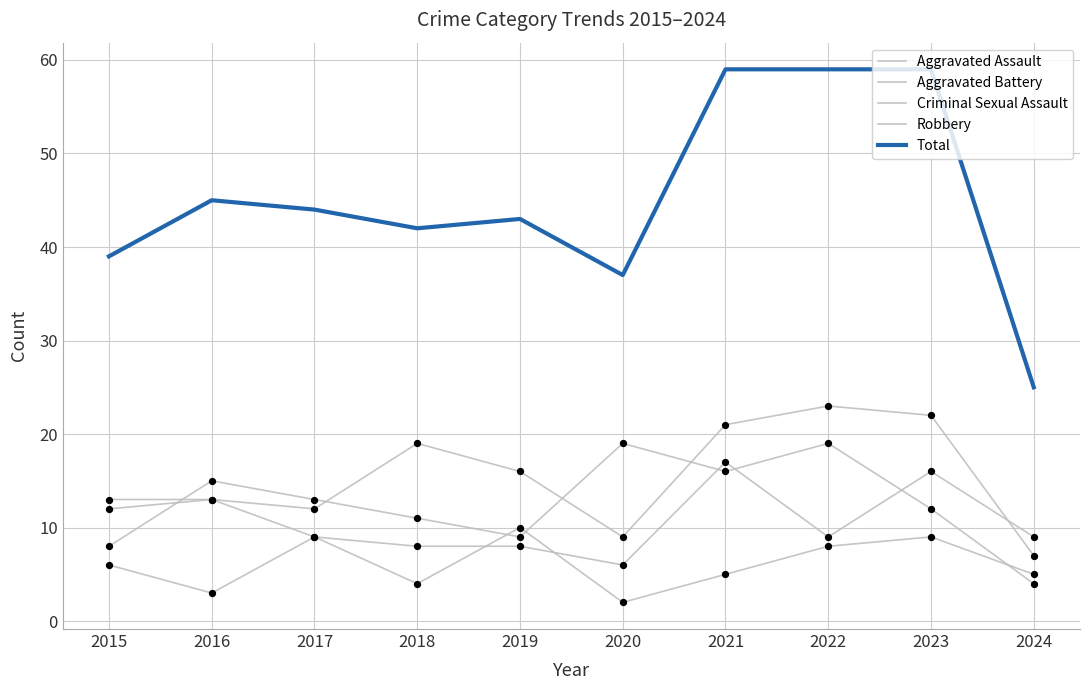

Does the chart have visible grid lines?

Yes